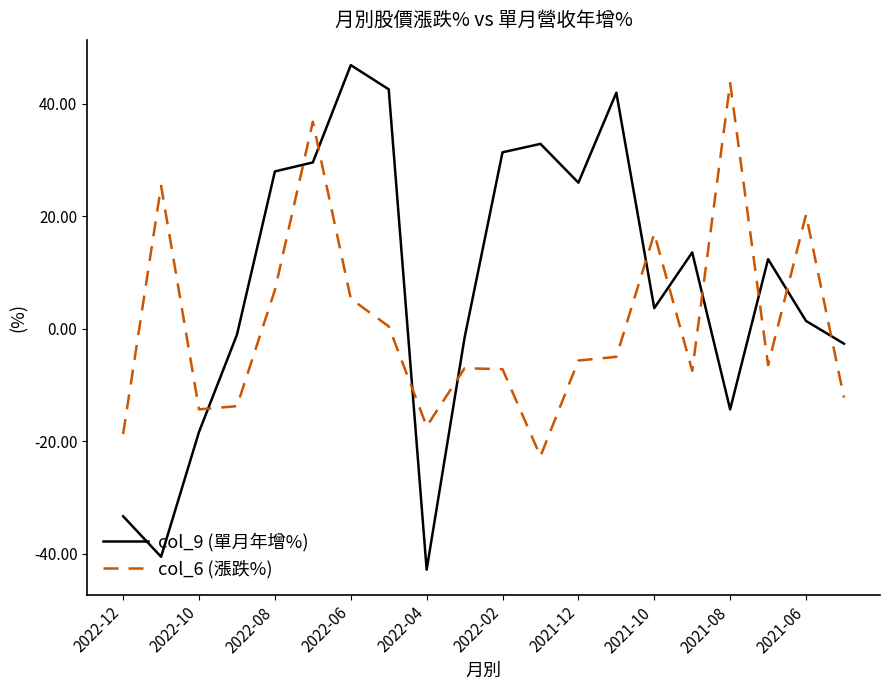

What is the greatest value displayed?

46.9